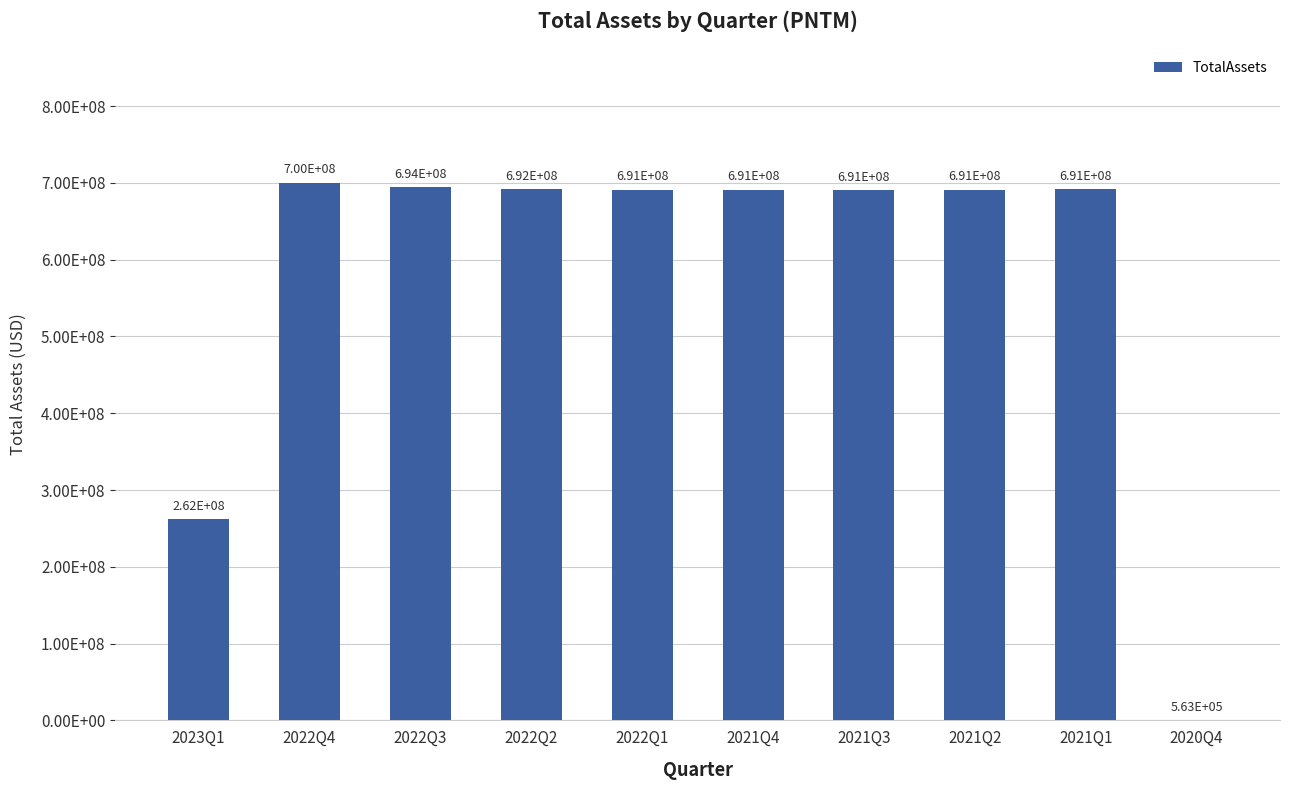

Which label corresponds to the smallest value in the chart?

2020Q4